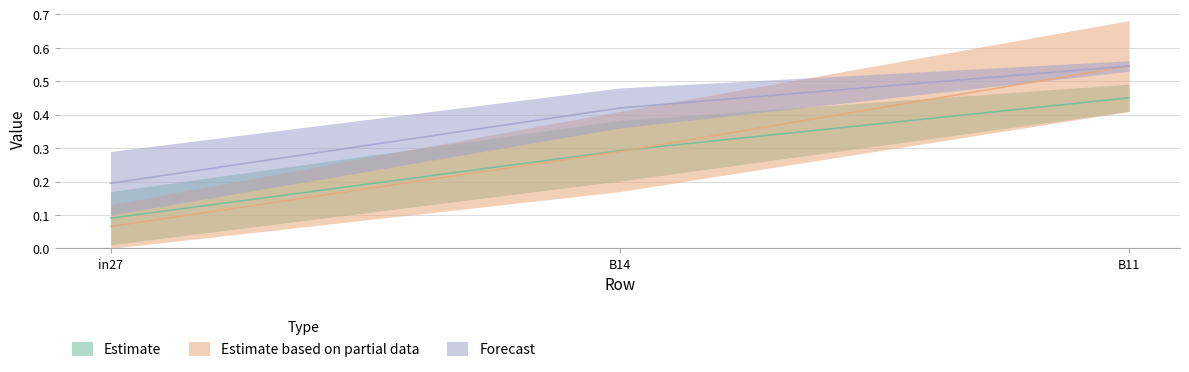

Read the job872_scenario1_1982 value at in27.

0.1